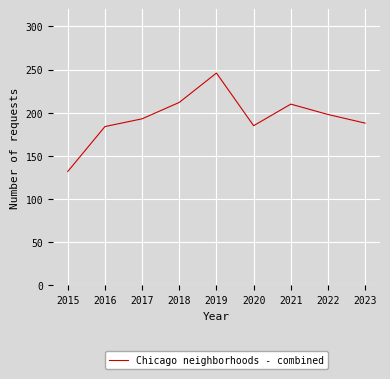

What is the approximate value at 2021?

210